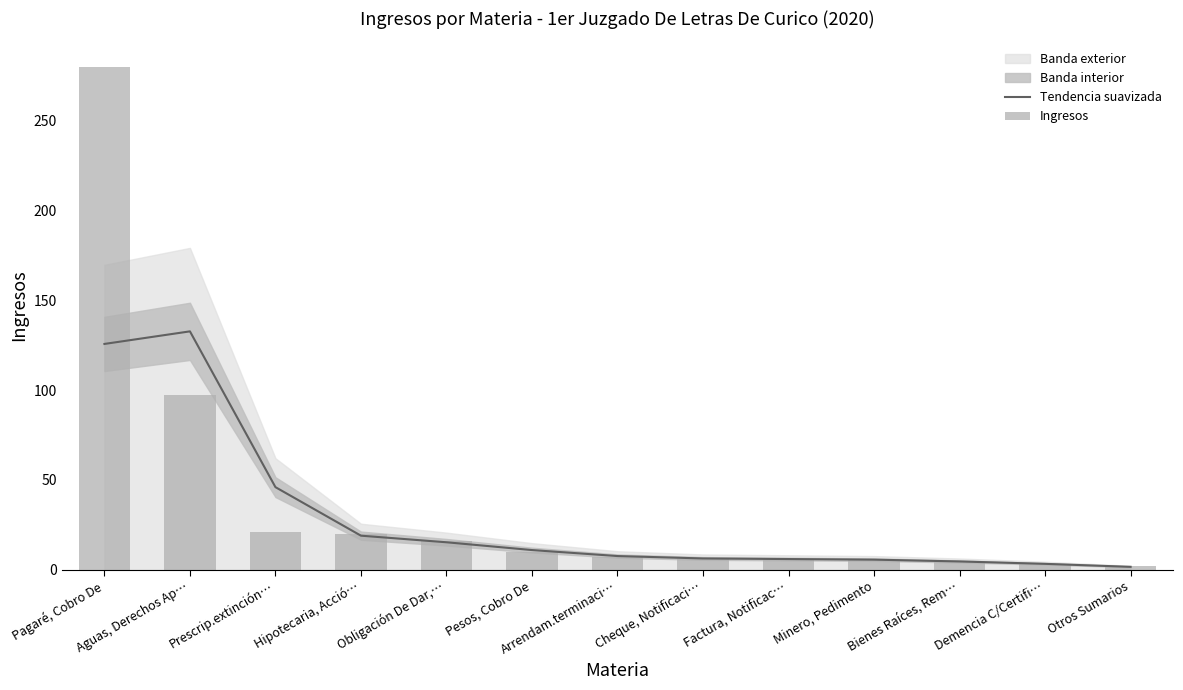

Which series has the largest total across all categories?

Ingresos